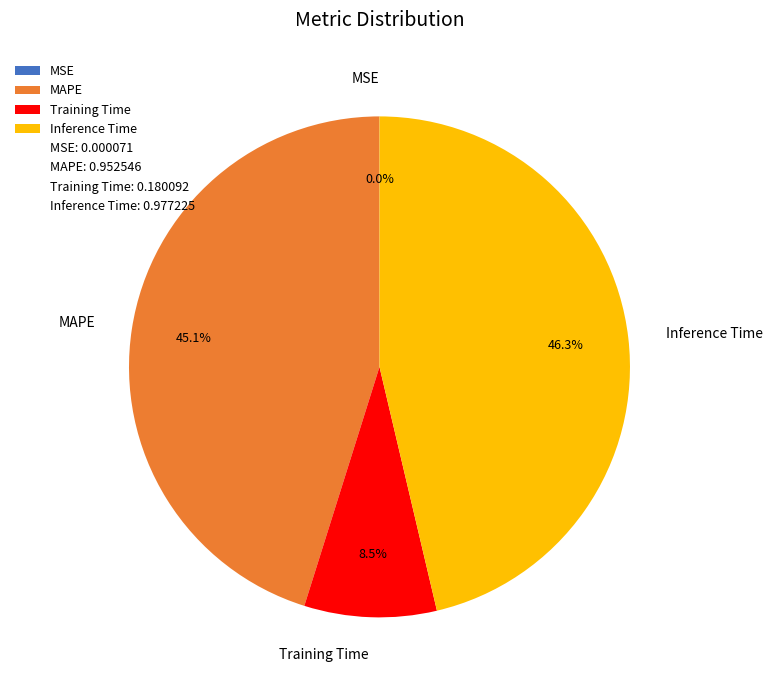

To the nearest percent, what portion does MAPE represent?

45%